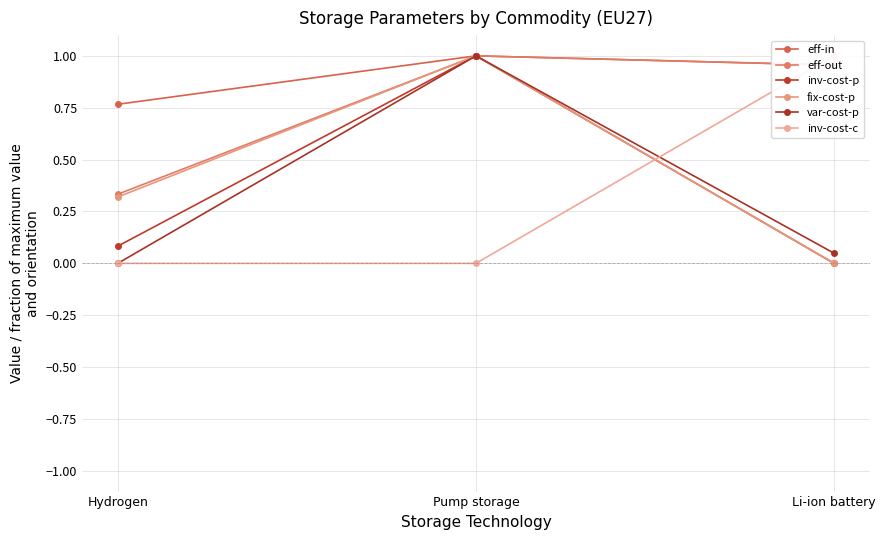

Reading right to left, transcribe all the data shown in this chart.

eff-in: 1.0	1.0	0.8
eff-out: 1.0	1.0	0.3
inv-cost-p: 0.0	1.0	0.1
fix-cost-p: 0.0	1.0	0.3
var-cost-p: 0.0	1.0	0.0
inv-cost-c: 1.0	0.0	0.0